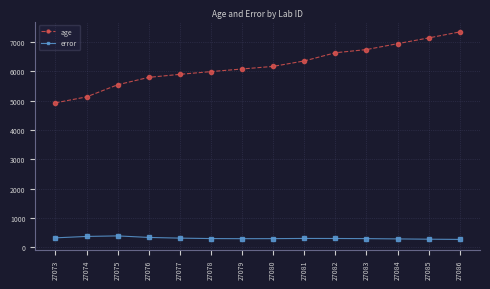

What is the difference between the maximum and minimum values in the age series?

2418.7